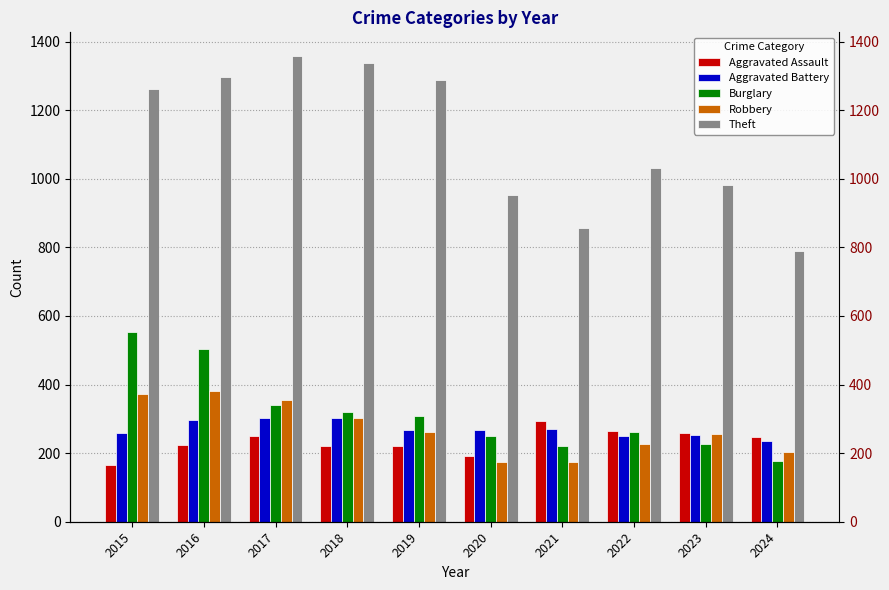

What is the value of the Burglary bar at the 3rd from the left?

339